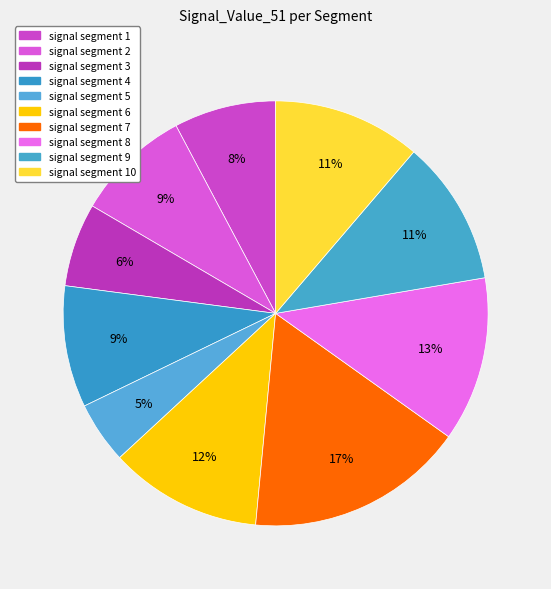

How many slices are in this pie chart?

10